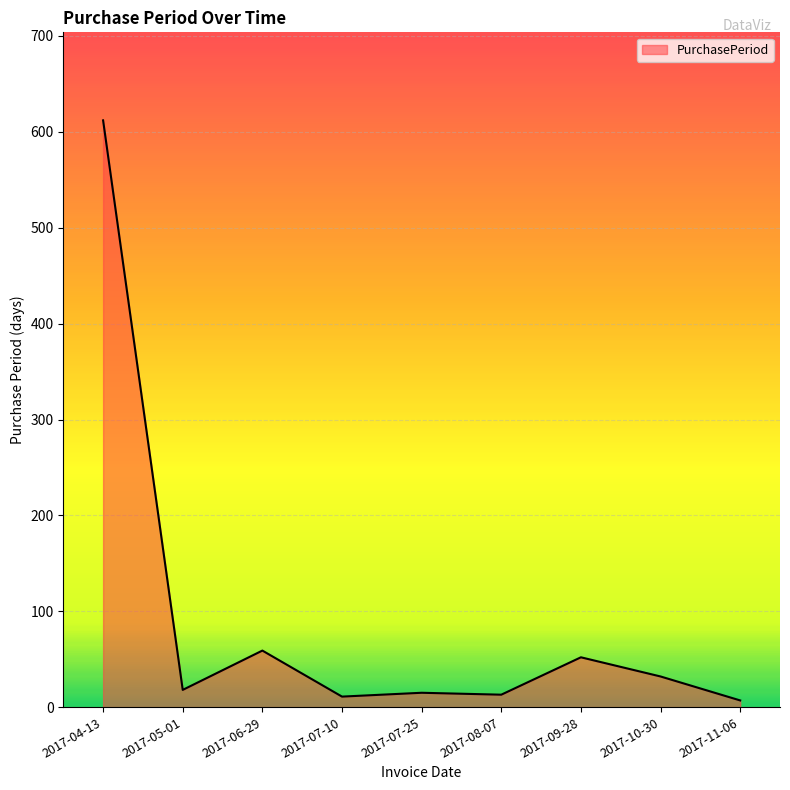

What is the greatest value displayed?

612